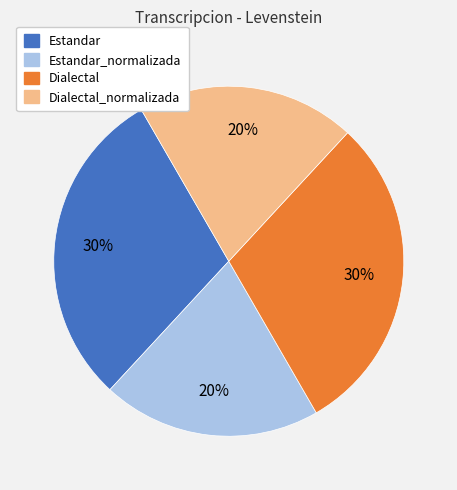

Count the number of slices in the pie.

4